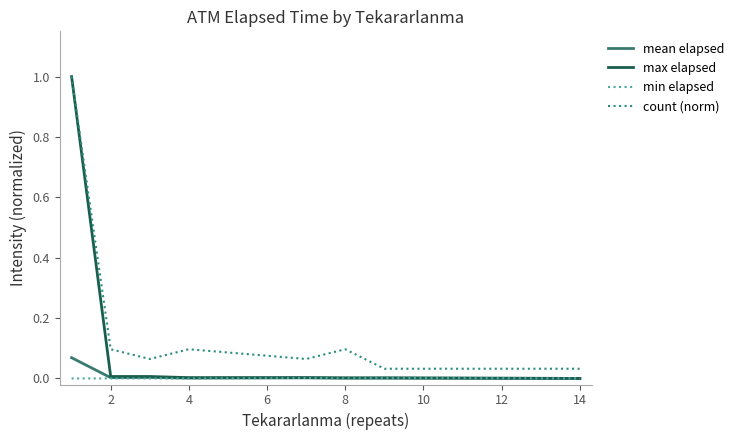

What is the maximum value shown in the chart?

1.0